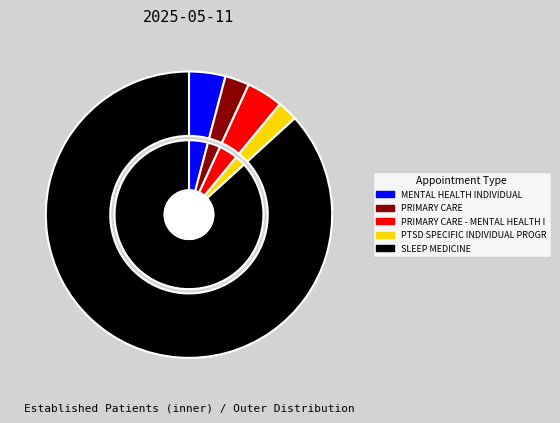

What percentage is the PRIMARY CARE - MENTAL HEALTH INTEGRATED slice, to the nearest percent?

4%